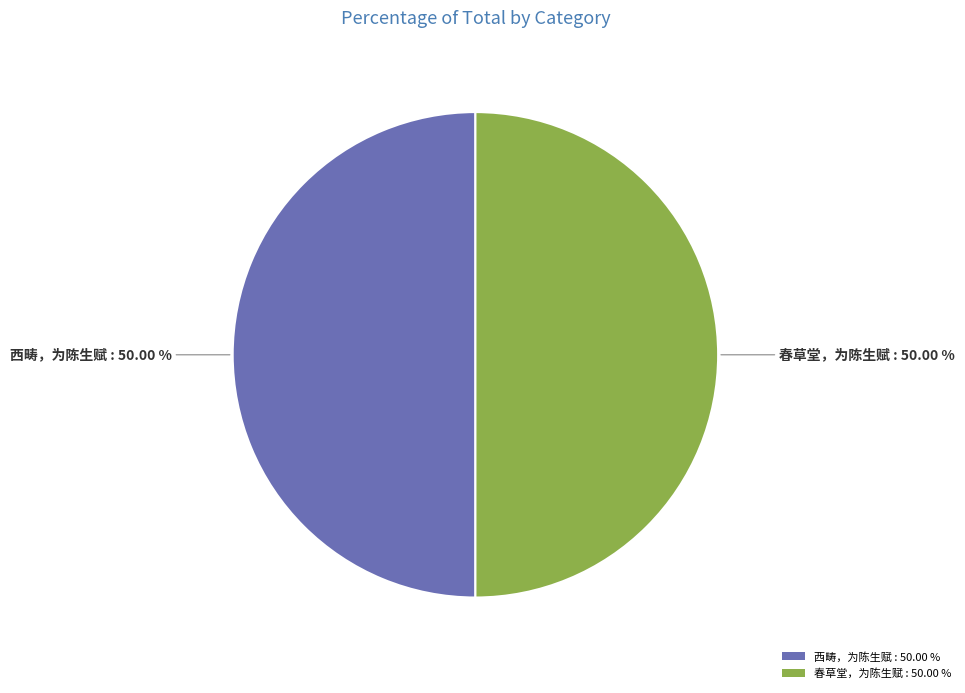

To the nearest percent, what is the combined percentage of 西畴，为陈生赋 and 春草堂，为陈生赋?

100%